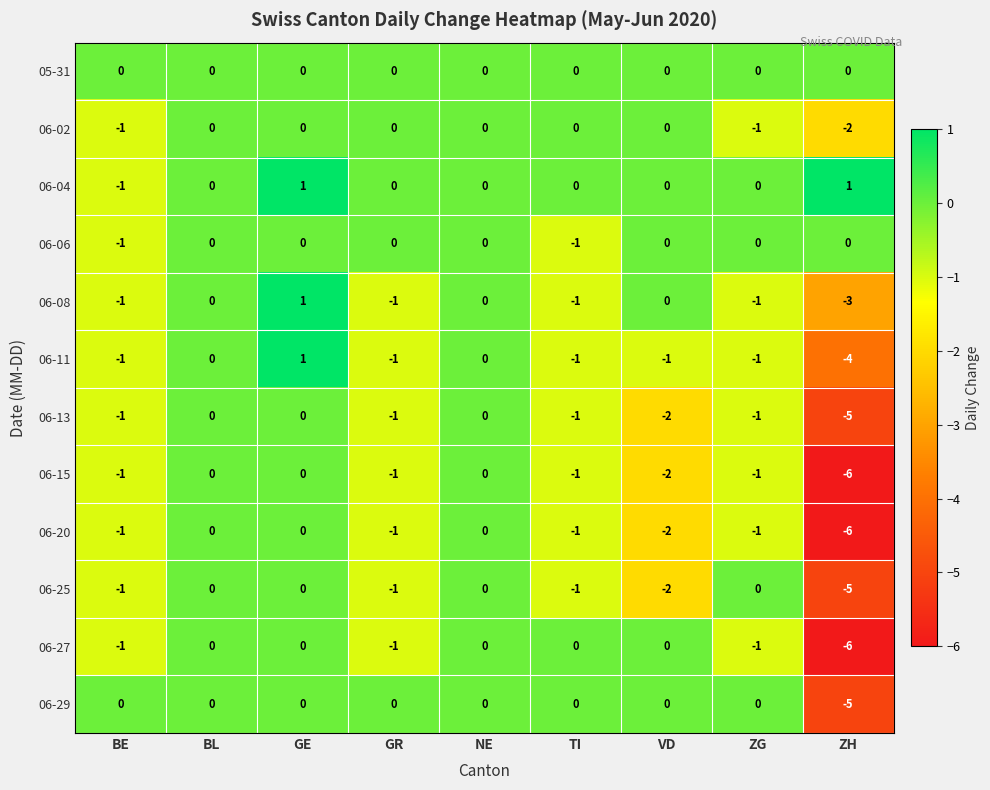

Is it true that 06-20 equals -6 at ZH?

True